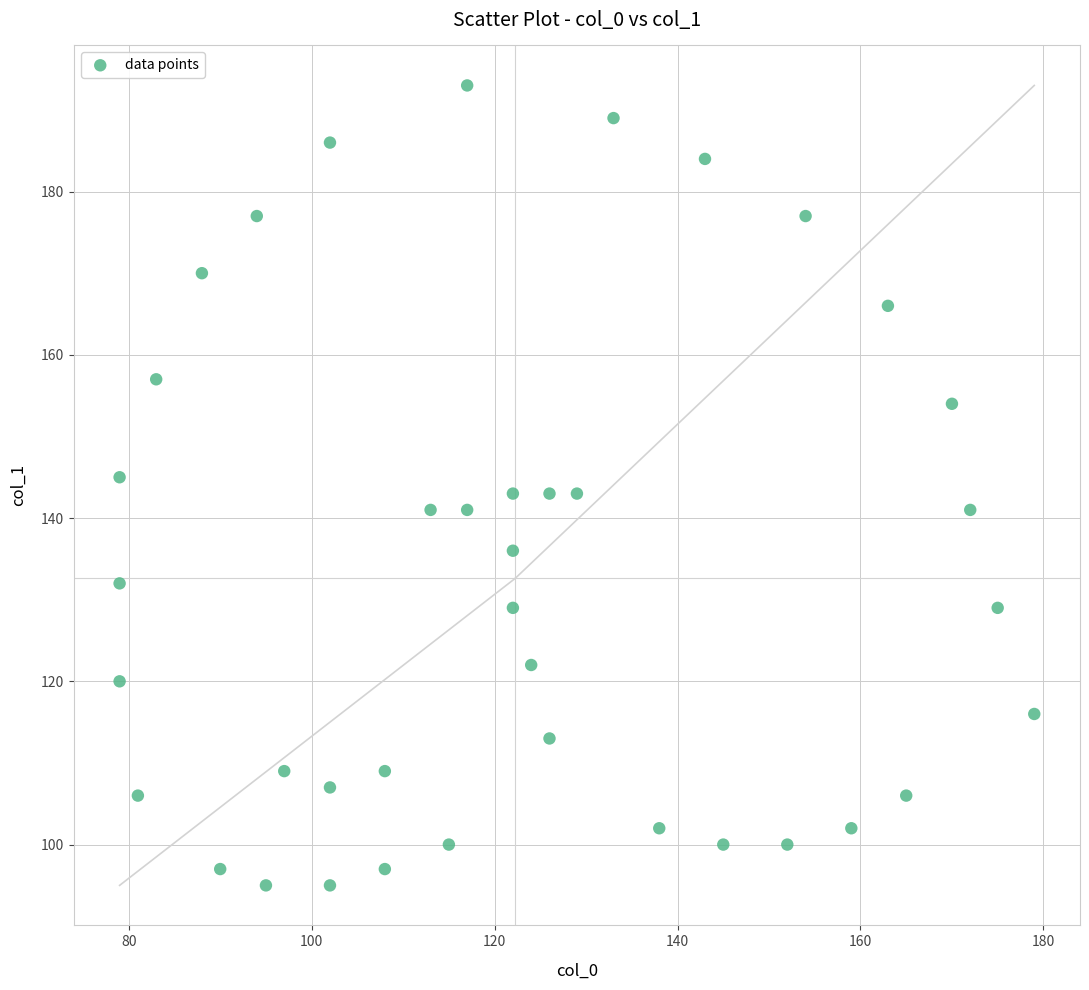

What is the range of X values (max minus min)?

100